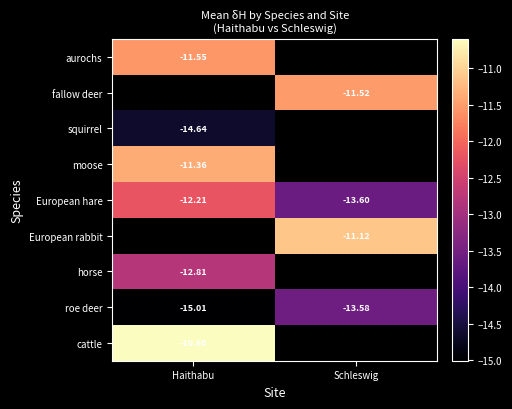

Rank the categories by European hare value from lowest to highest.

Schleswig, Haithabu